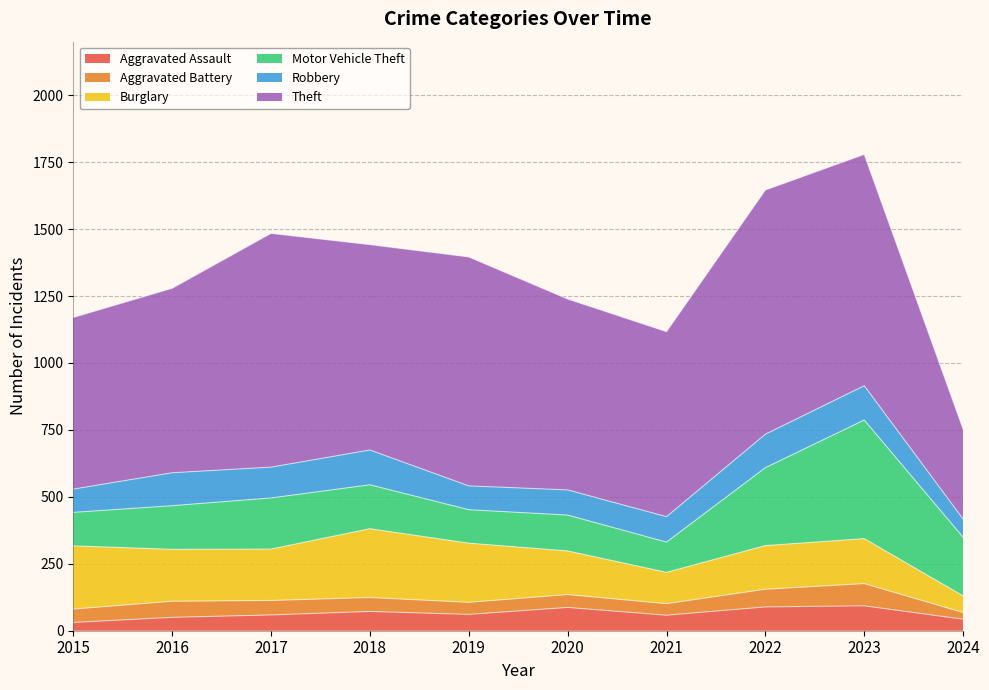

What is the minimum value shown in the chart?

25